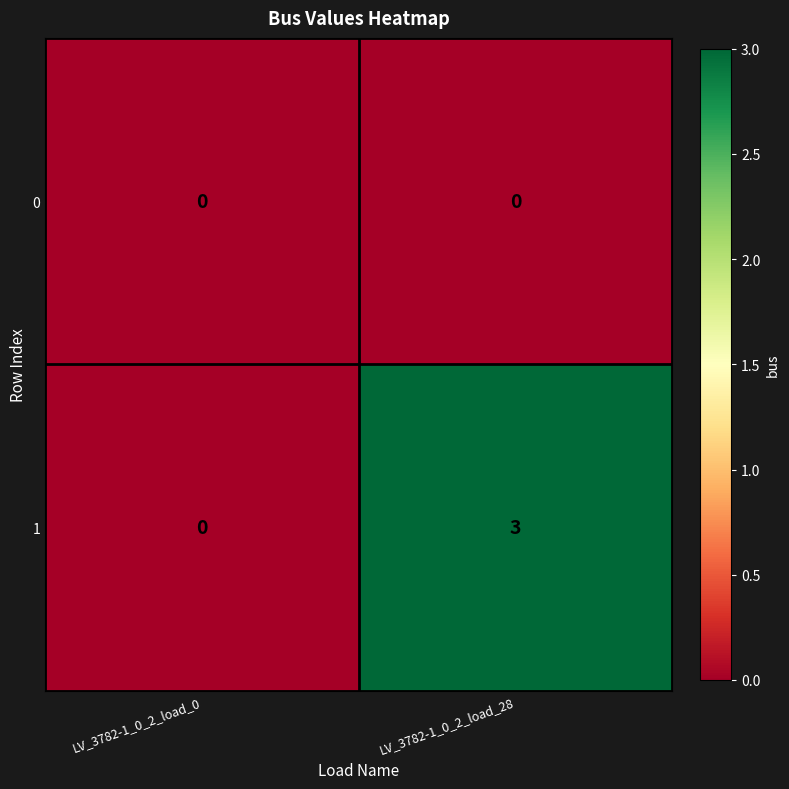

Rank the series at LV_3782-1_0_2_load_28 from highest to lowest value.

1, 0